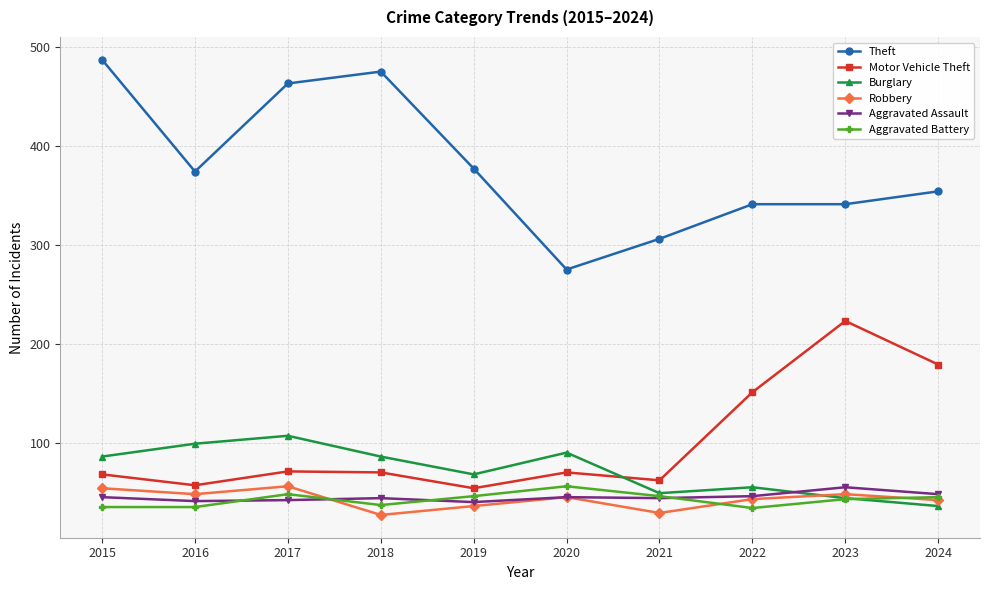

Which series has the widest spread of values?

Theft